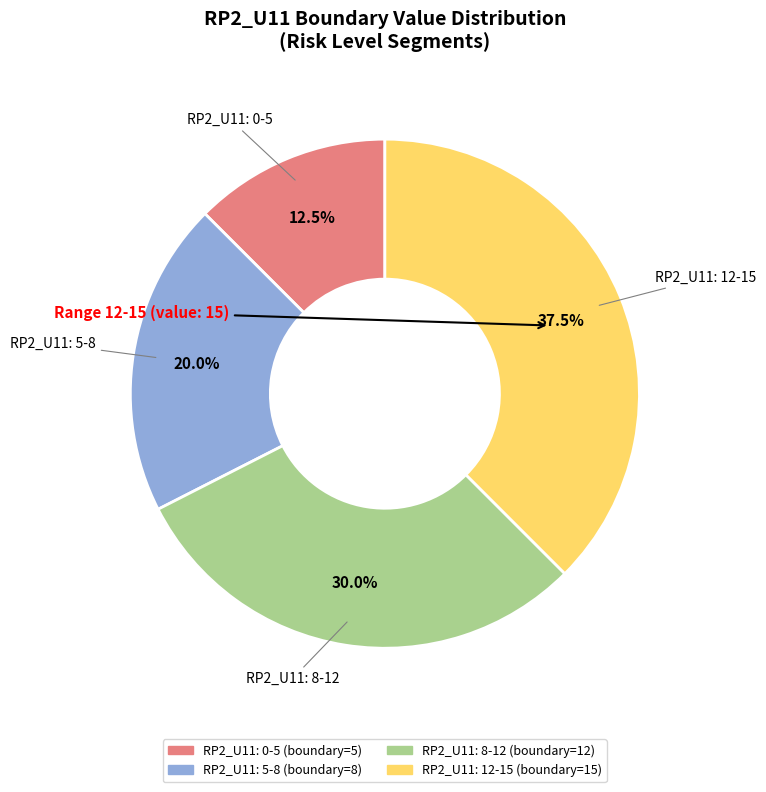

Is there any slice that represents more than half of the pie?

No